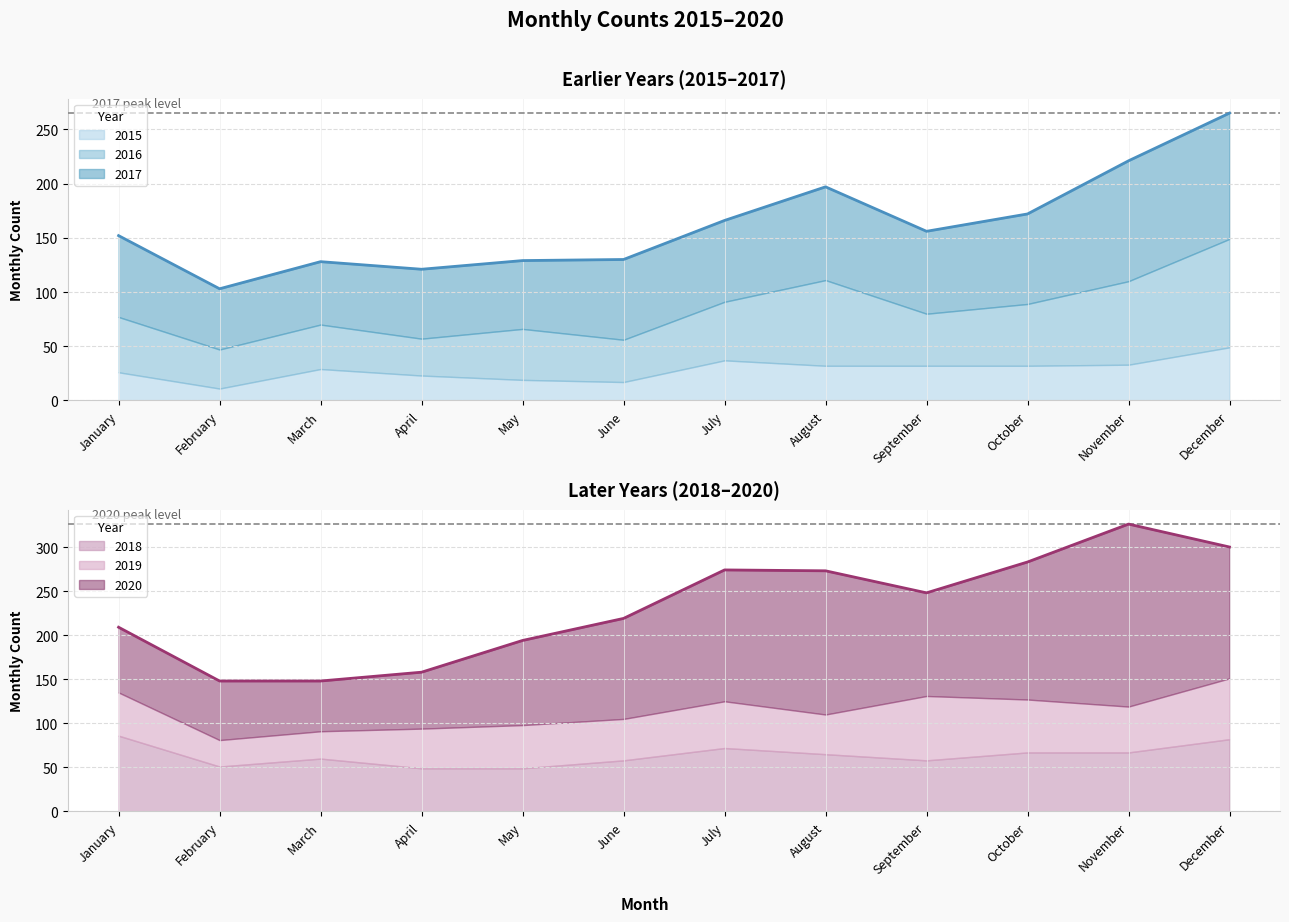

Which category has the lowest value across all series?

February